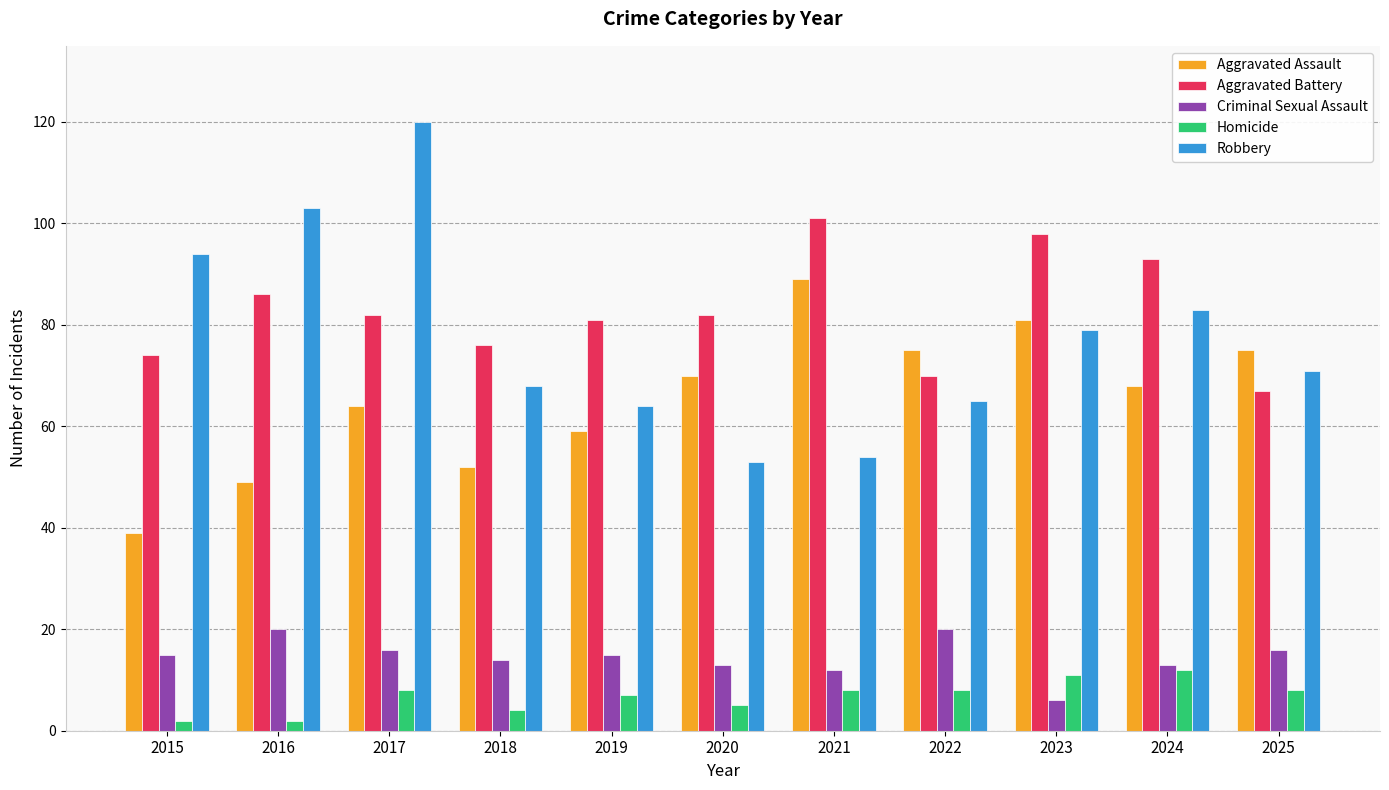

Rank the series by their maximum value, from highest to lowest.

Robbery, Aggravated Battery, Aggravated Assault, Criminal Sexual Assault, Homicide